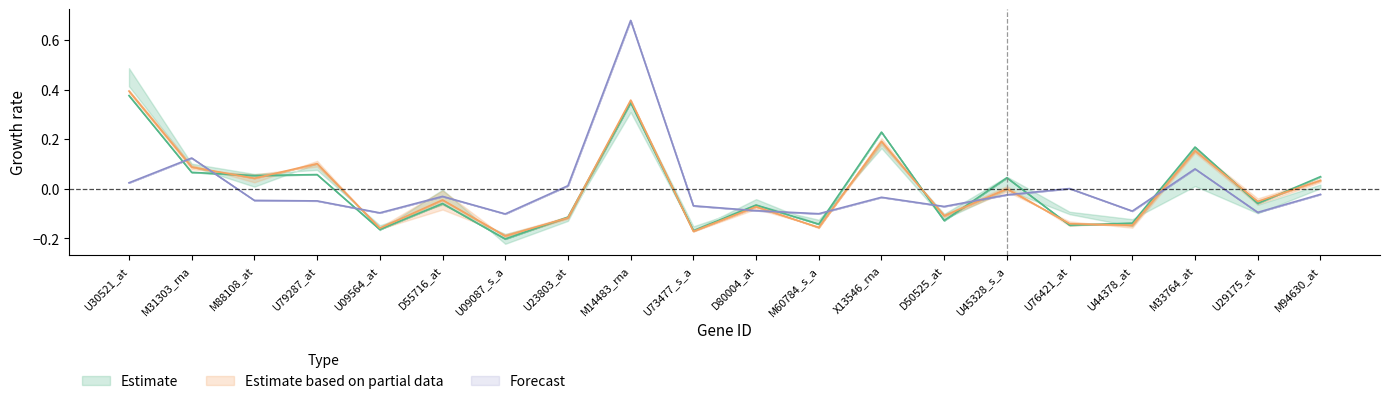

List the labels in order of col_5 value, smallest first.

U09087_s_a, U73477_s_a, U09564_at, M60784_s_a, U44378_at, U76421_at, U23803_at, D50525_at, D80004_at, U29175_at, D55716_at, U45328_s_a, M94630_at, M88108_at, M31303_rna, U79287_at, M33764_at, X13546_rna, M14483_rna, U30521_at